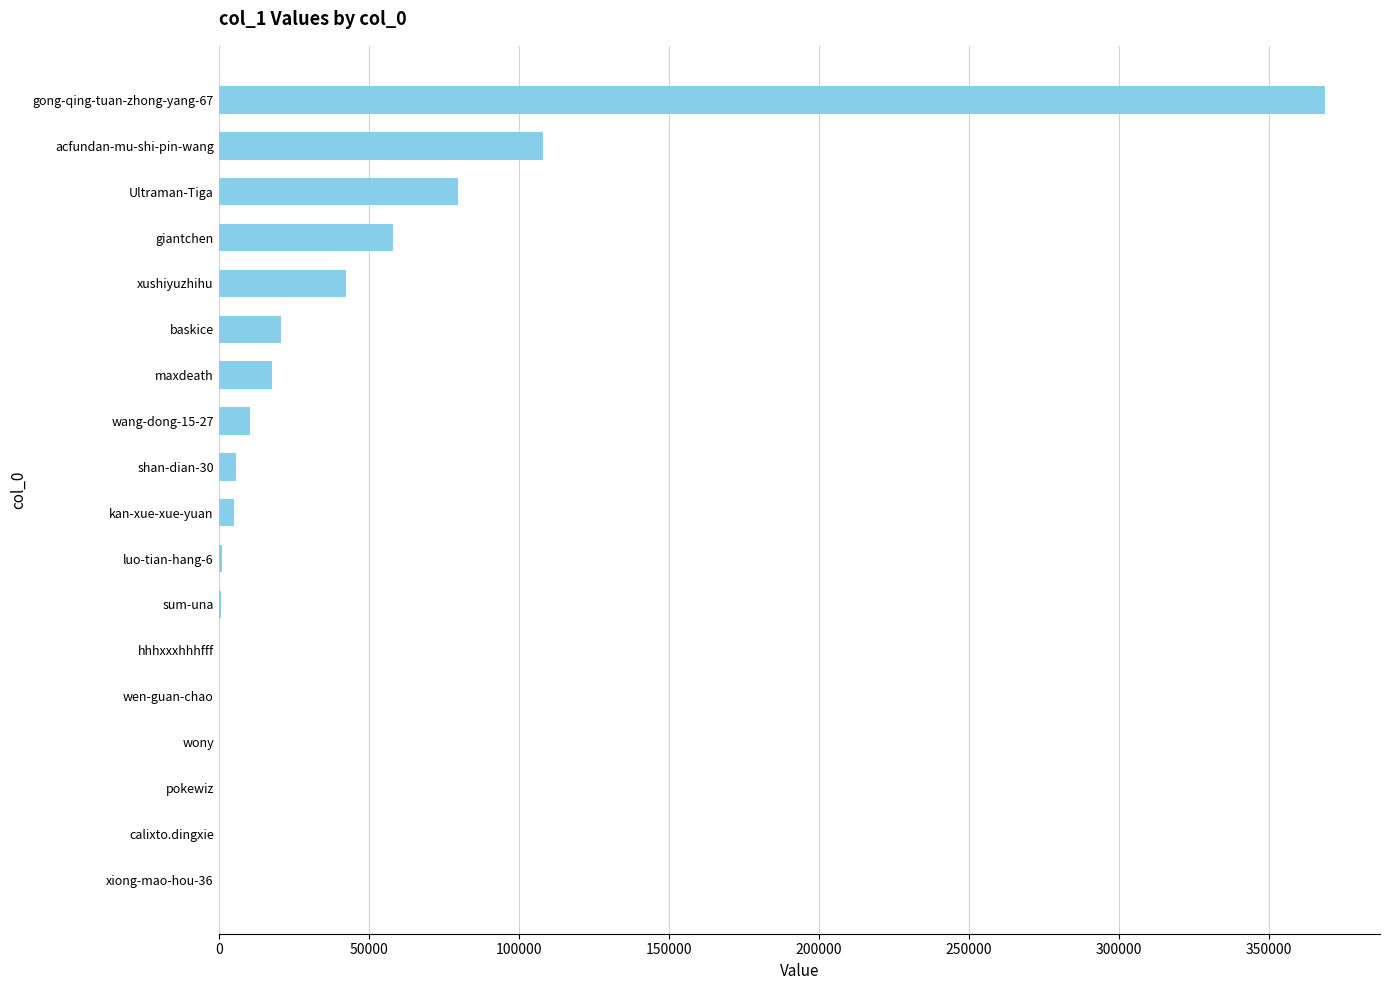

What is the change in value from giantchen to Ultraman-Tiga?

+21462